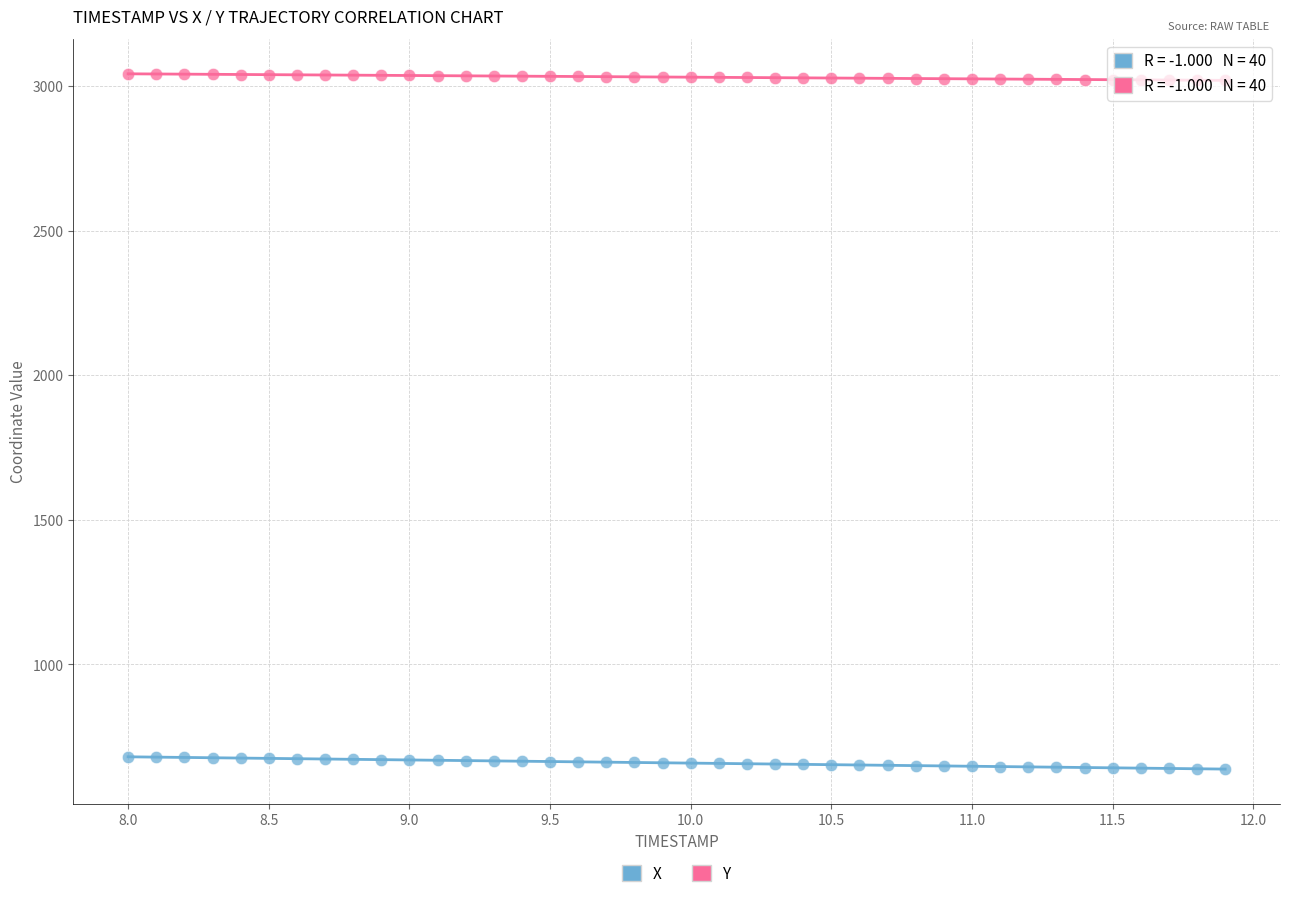

Across all data points, what is the range of Y values (max minus min)?

2405.4